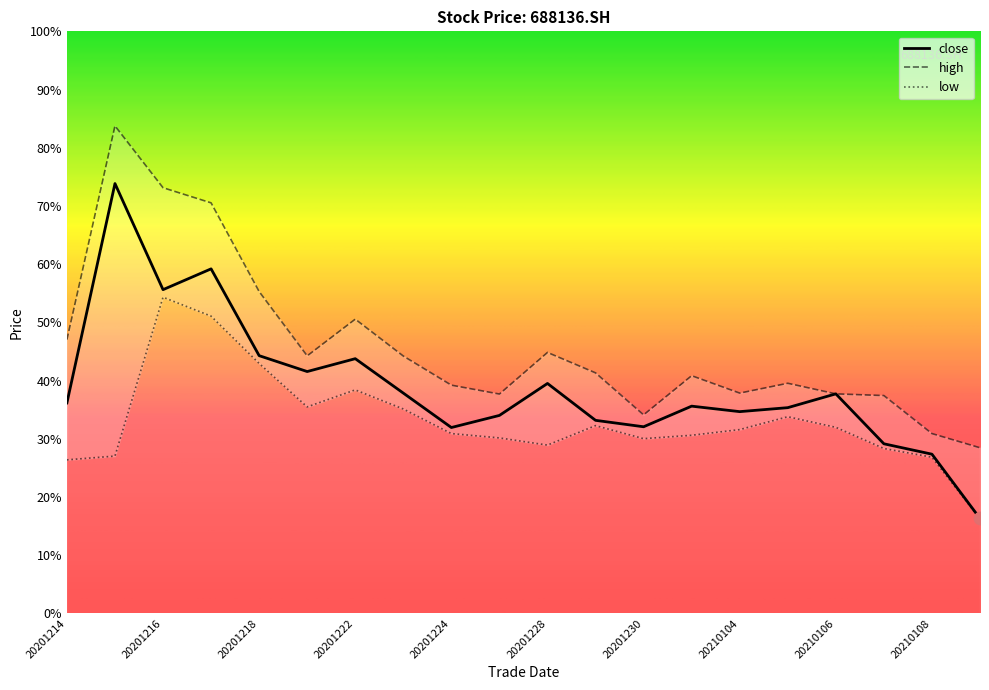

What are all the series names shown in the legend?

close, high, low